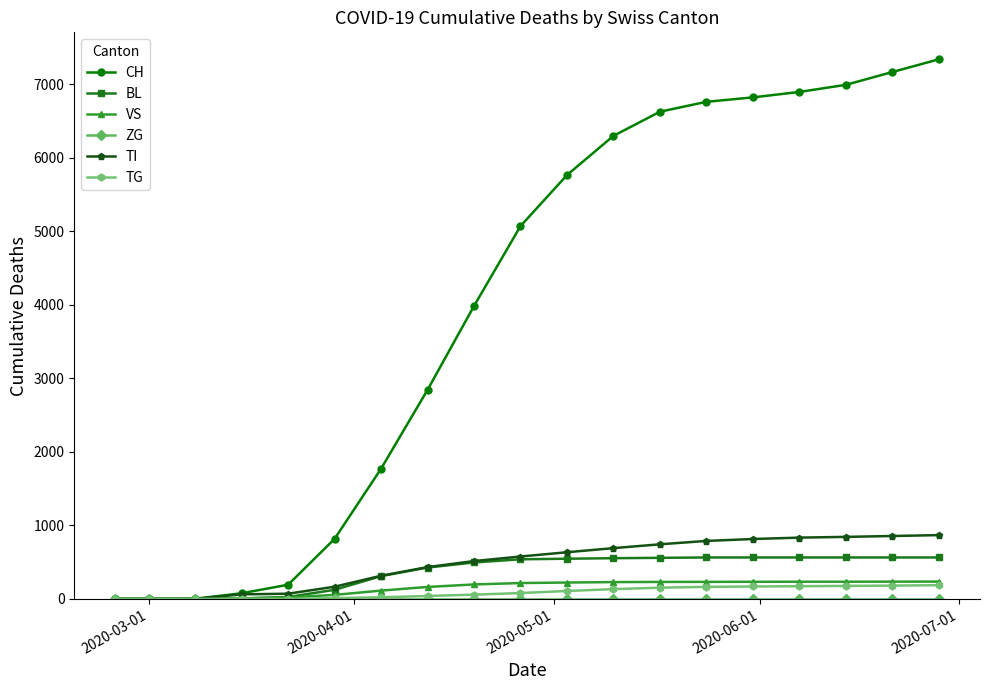

Which series has the largest range (max minus min)?

CH